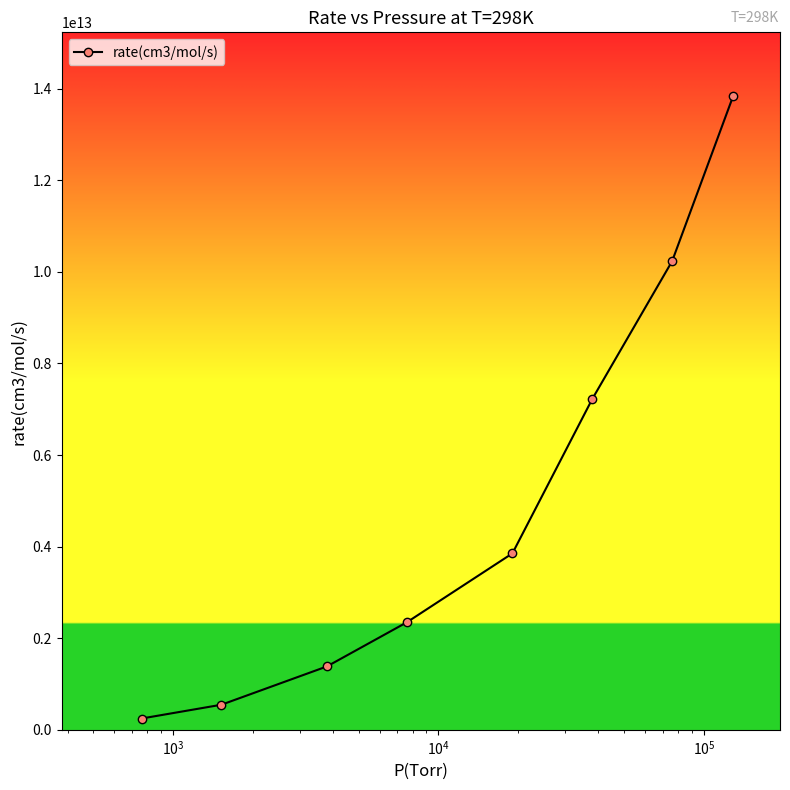

What is the maximum value shown in the chart?

13846000000000